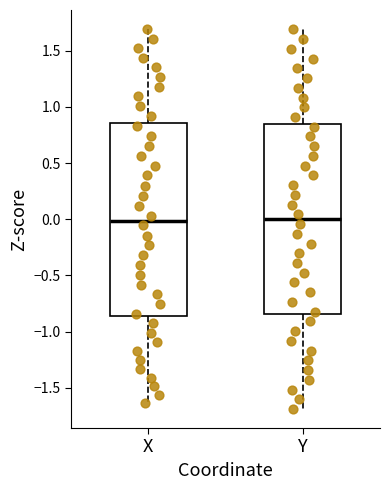

Where does the upper whisker of the box for X end on the y-axis? The values are not printed on the chart, so give them approximately, as read against the axis.

1.70